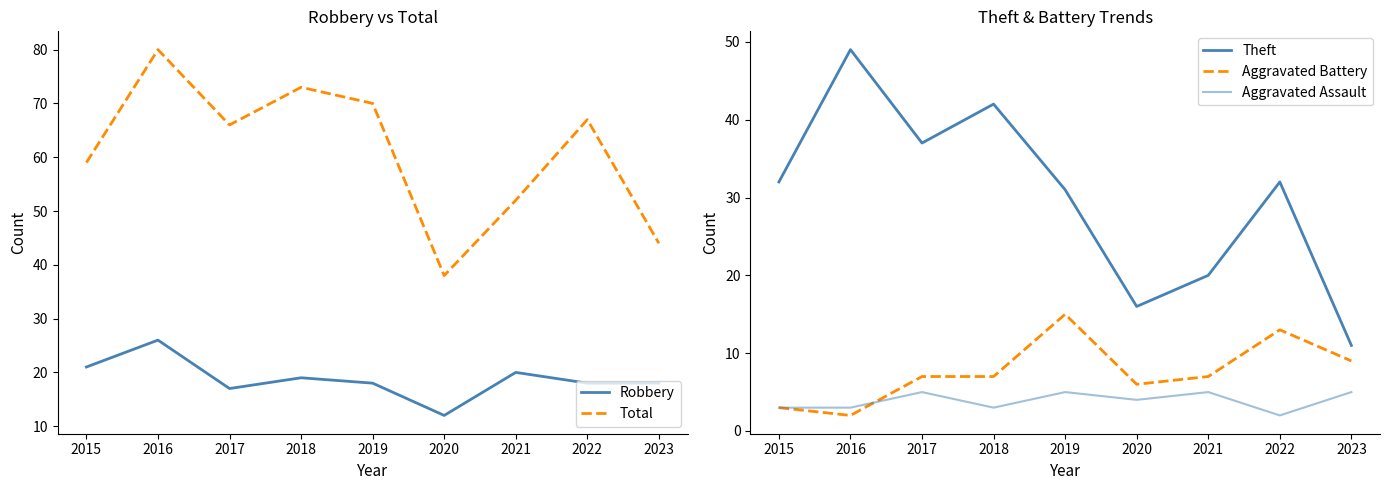

True or false: Robbery and Total intersect in this chart.

False